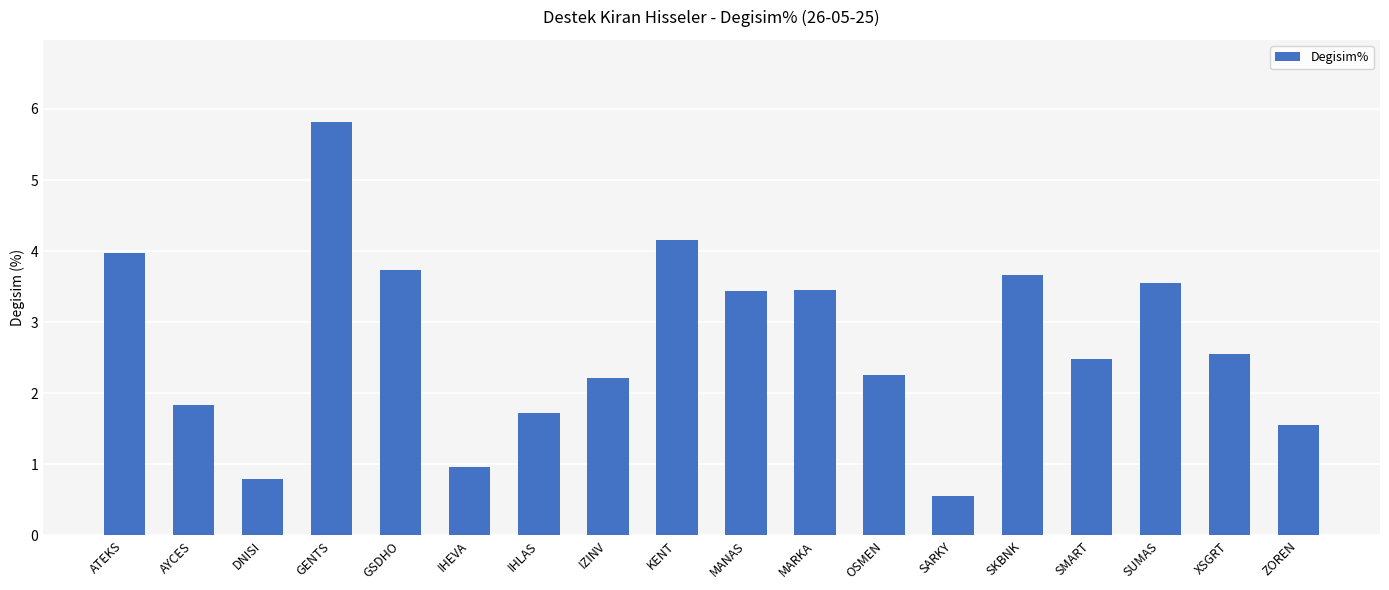

What is the difference between the maximum and second lowest values?

5.0